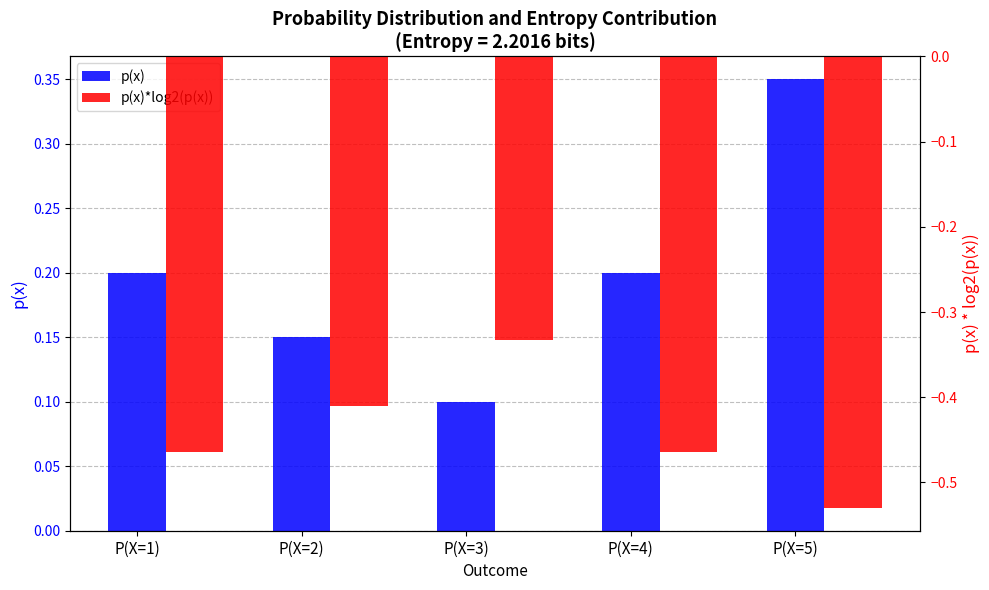

How many groups of bars are there?

5